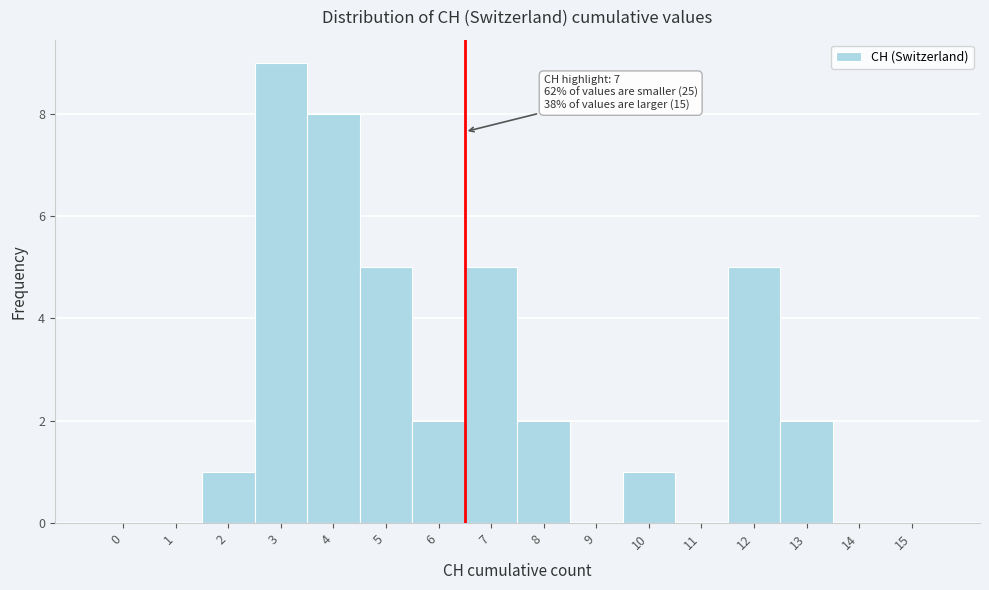

Reading right to left, what are all the values shown in this chart?

15=0	14=0	13=2	12=5	11=0	10=1	9=0	8=2	7=5	6=2	5=5	4=8	3=9	2=1	1=0	0=0